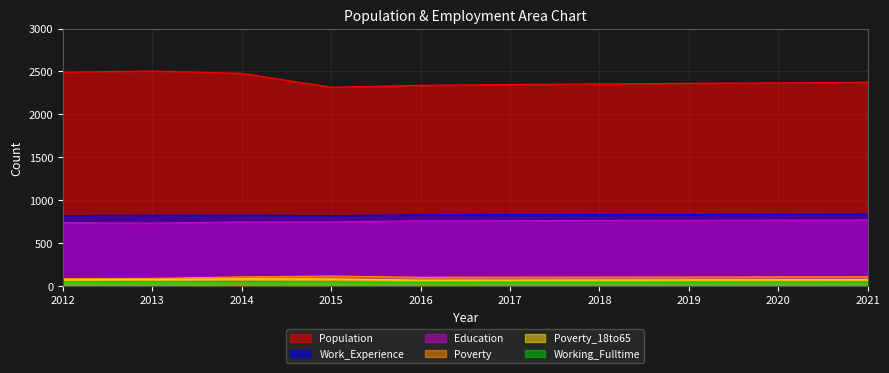

True or false: Working_Fulltime has more than 1 points higher than both neighbors.

False